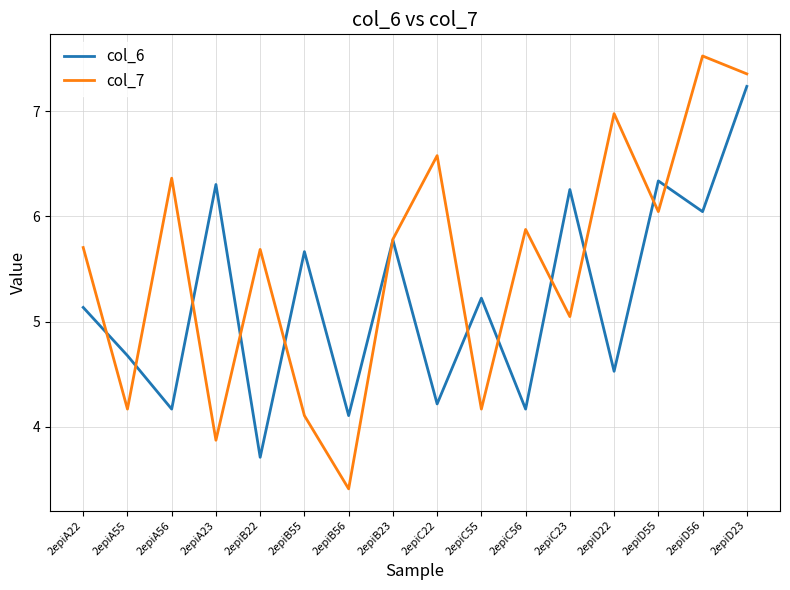

What is the maximum value shown in the chart?

7.5